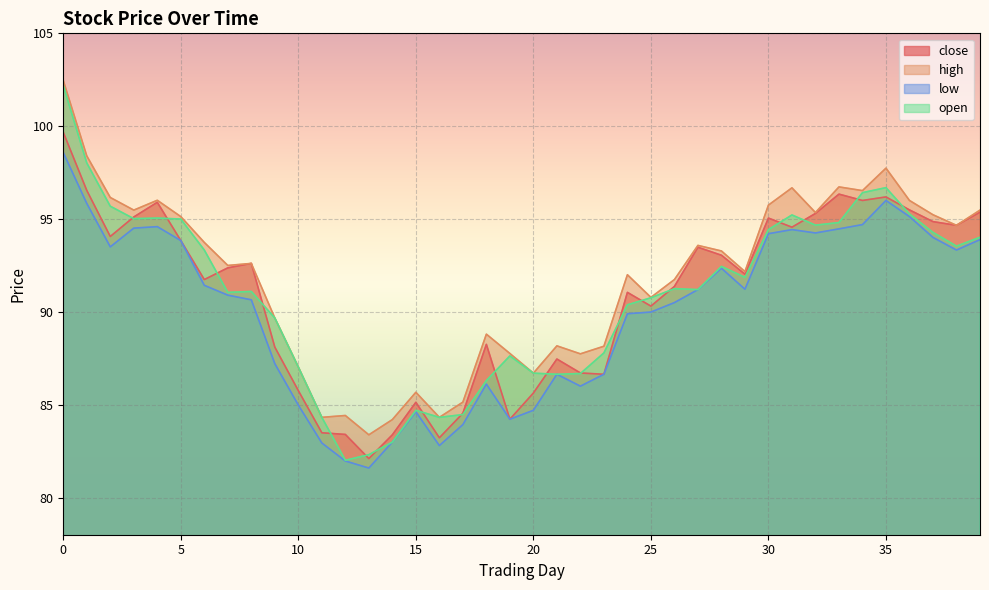

True or false: close and high cross at least once.

False